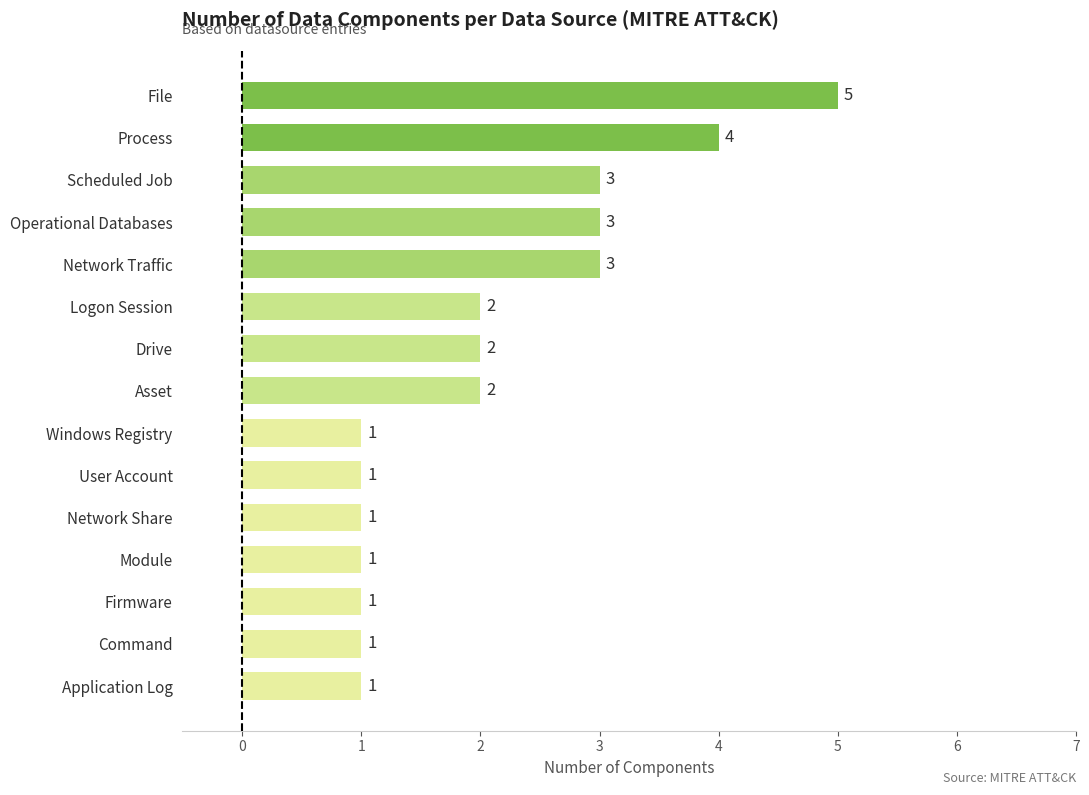

Count the values in the range 1 to 3.

13